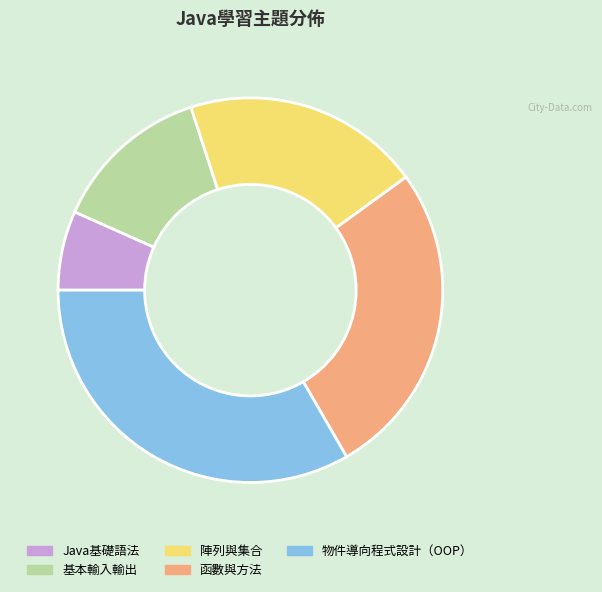

Which has a higher value, 函數與方法 or 基本輸入輸出?

函數與方法